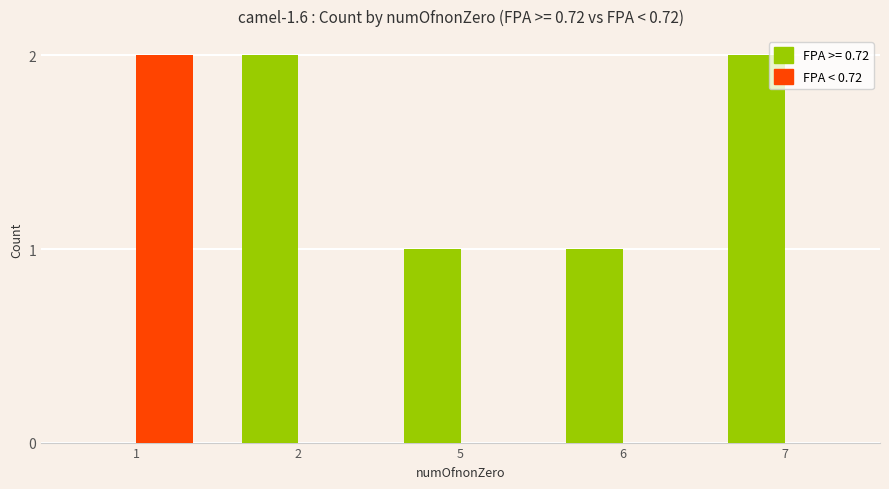

True or false: FPA < 0.72 has a value of 0 at 5.

True